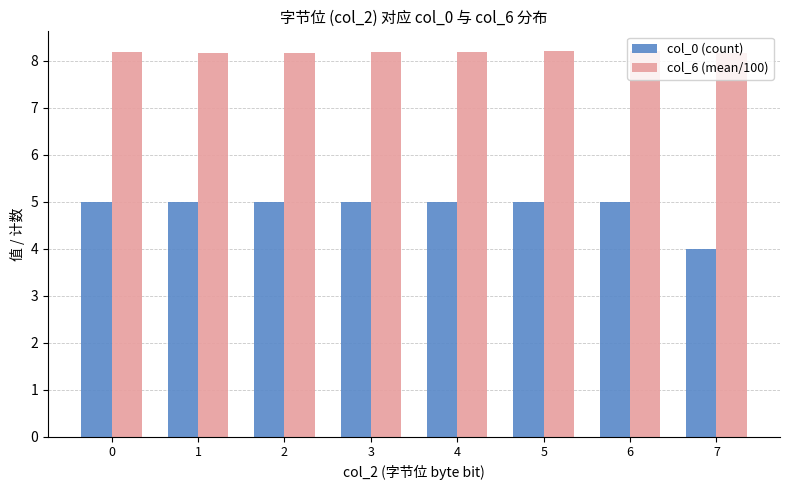

What is the approximate value of col_0 (count) at 2?

5.0